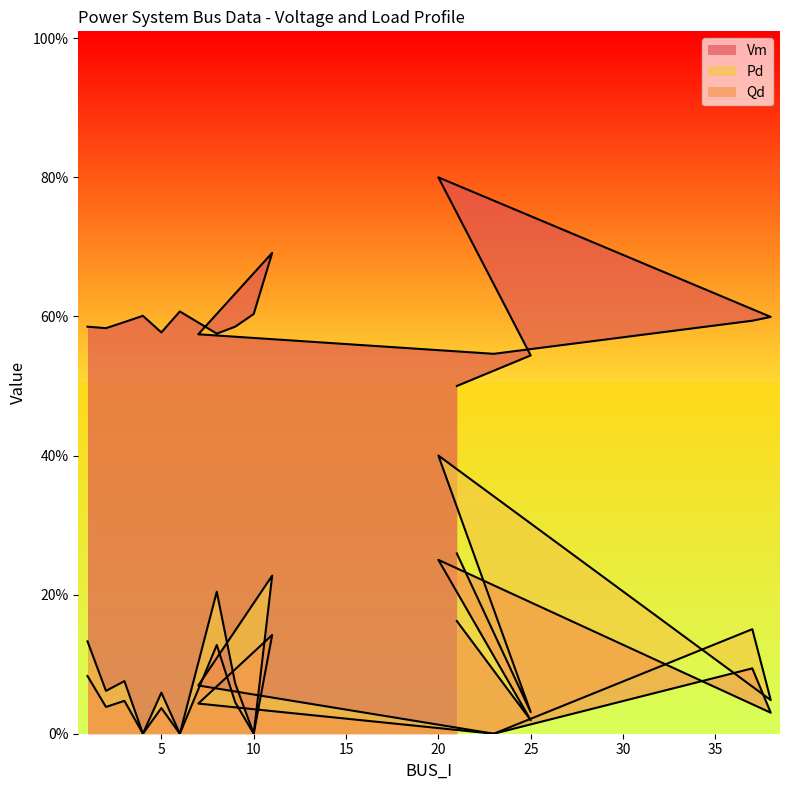

What is the label of the 16th point from the left?

25